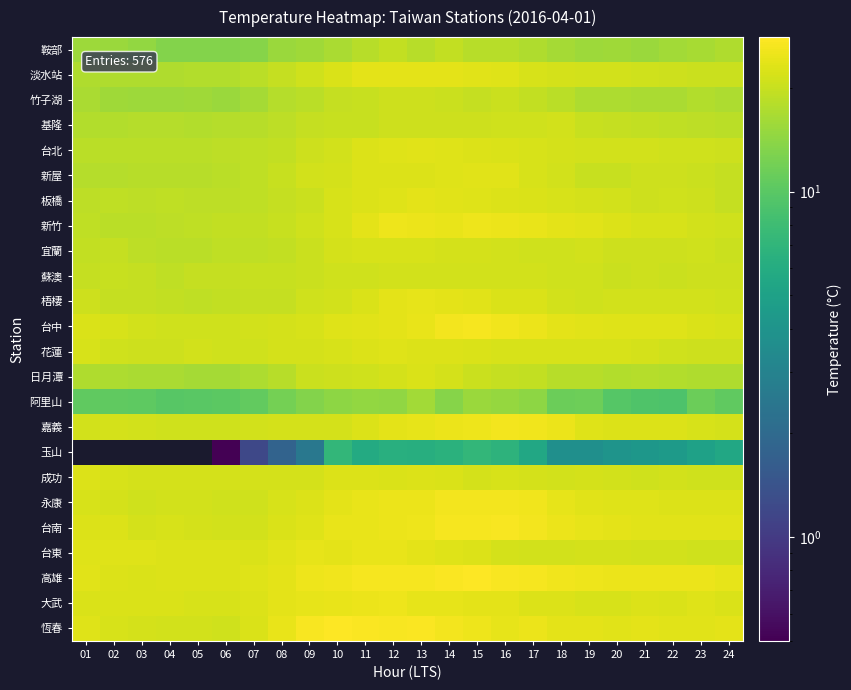

What is the maximum value shown in the chart?

27.9